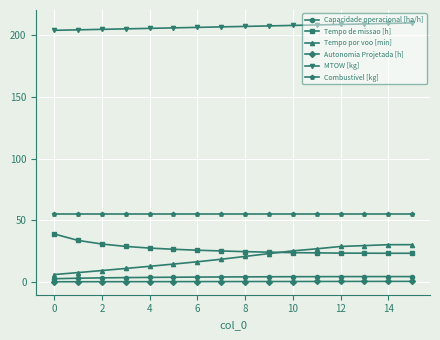

True or false: MTOW [kg] and Combustivel [kg] cross at least once.

False